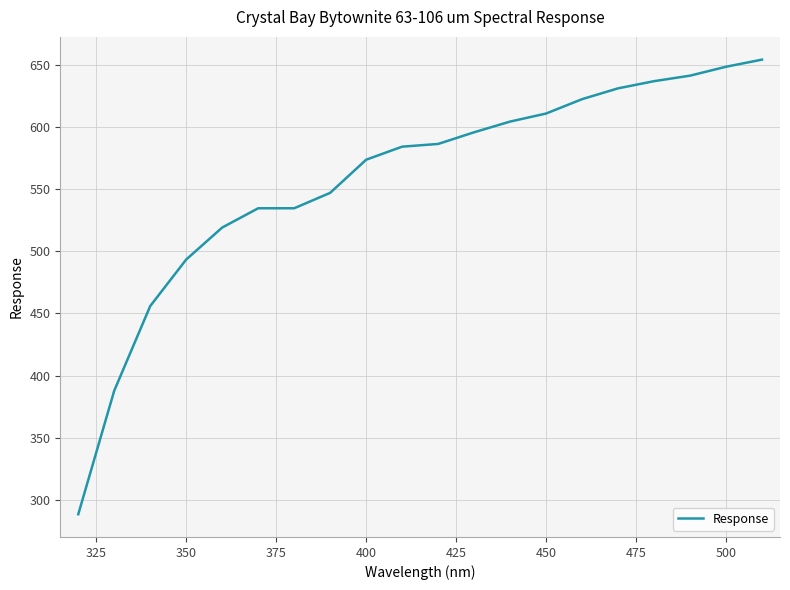

What is the smallest value displayed?

288.4